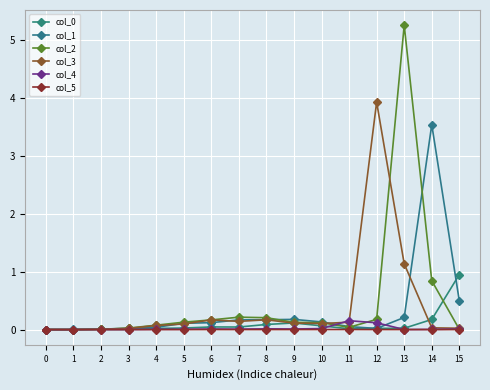

Which has a higher value, 0 or 6?

6